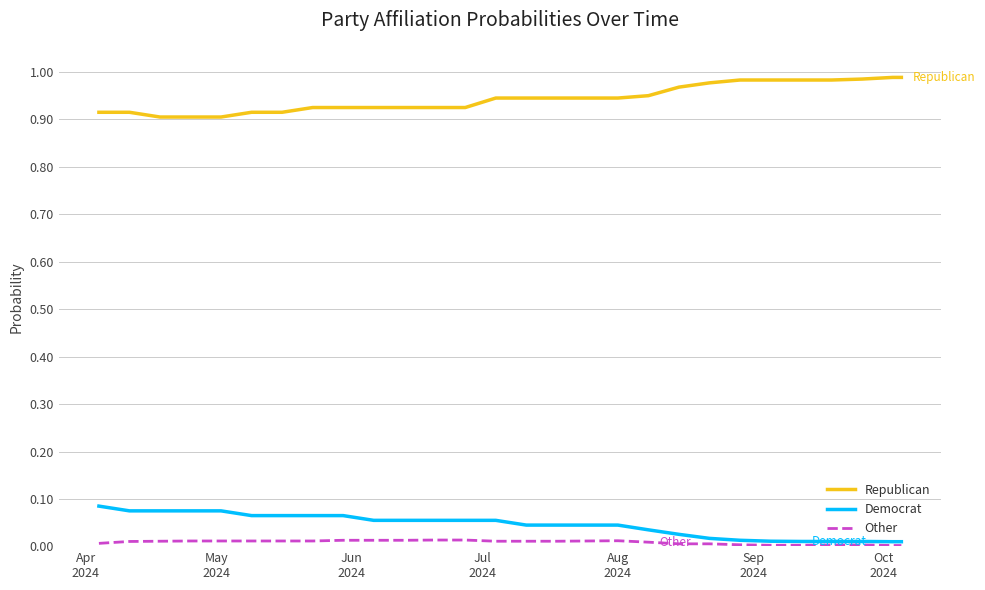

Which series has the largest total across all categories?

Republican